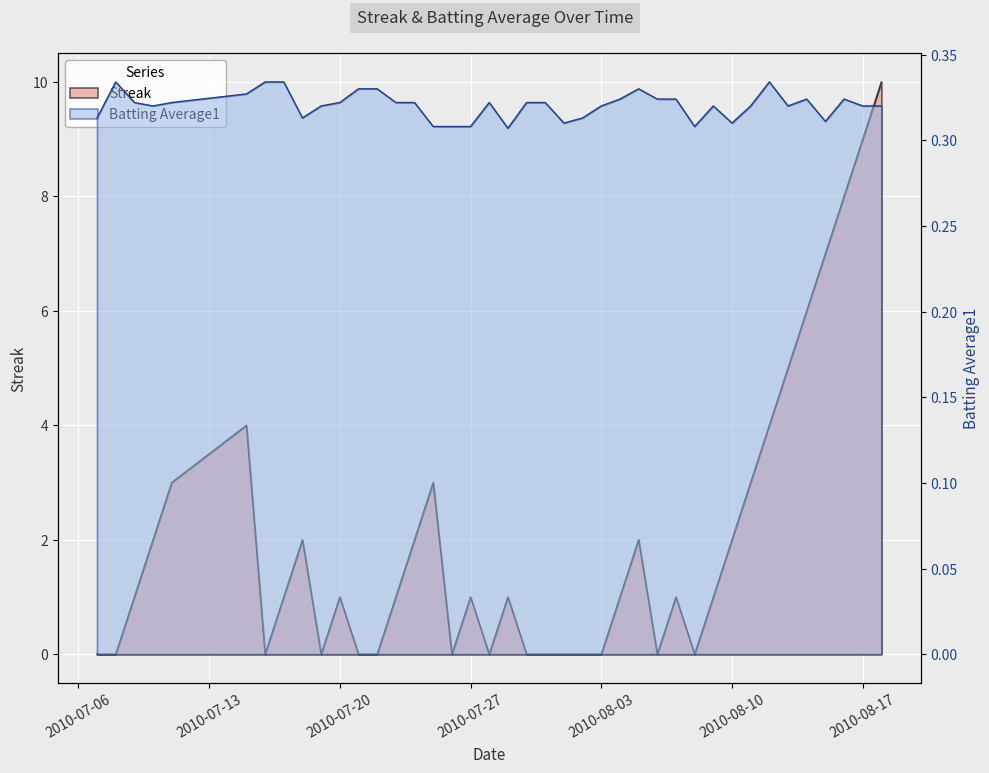

In Streak, how many points are lower than both neighbors (excluding endpoints)?

6